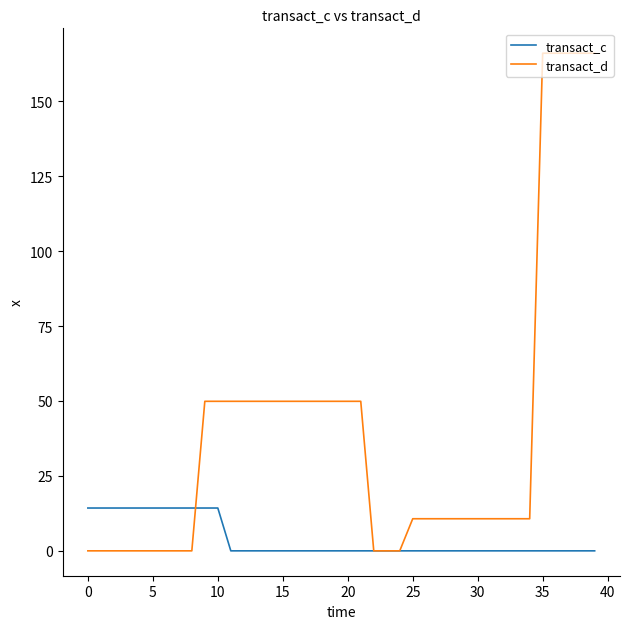

What is the maximum value shown in the chart?

166.0